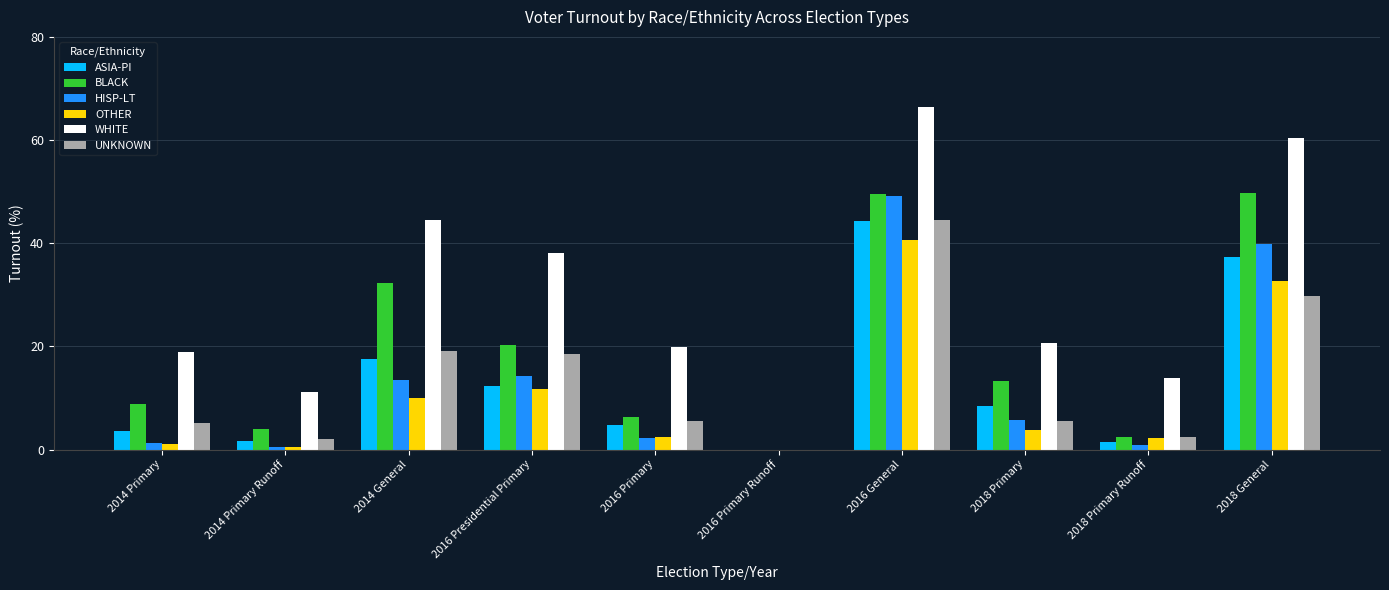

How many data points in BLACK are above 13?

5